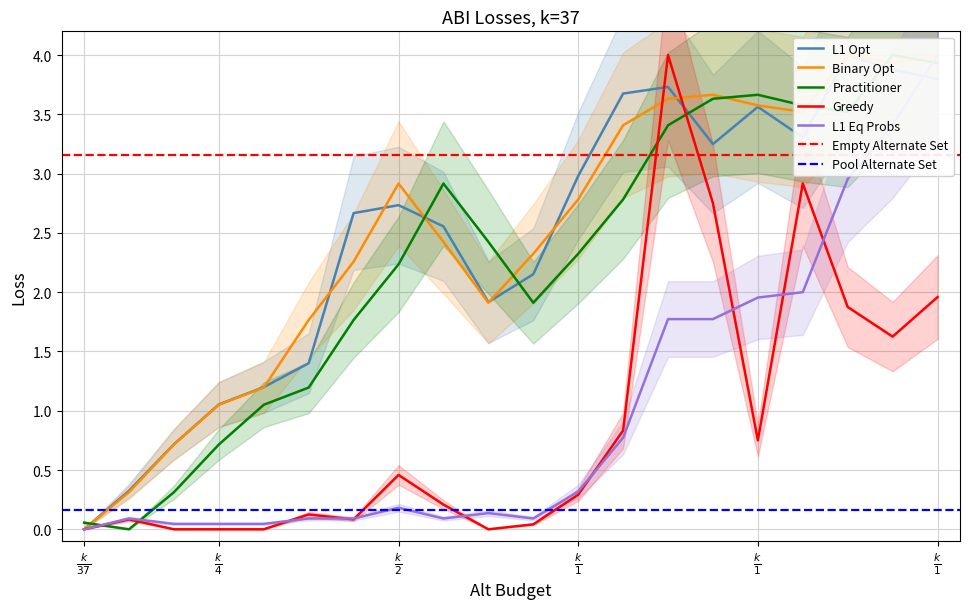

Is it true that vol equals 4.0 at 13?

True